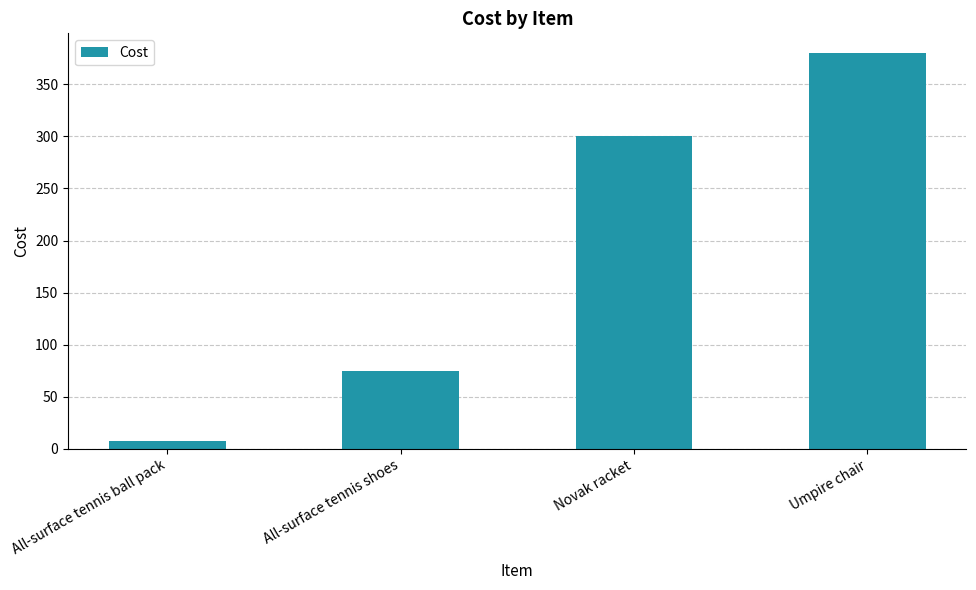

Rank the categories by value from highest to lowest.

Umpire chair, Novak racket, All-surface tennis shoes, All-surface tennis ball pack